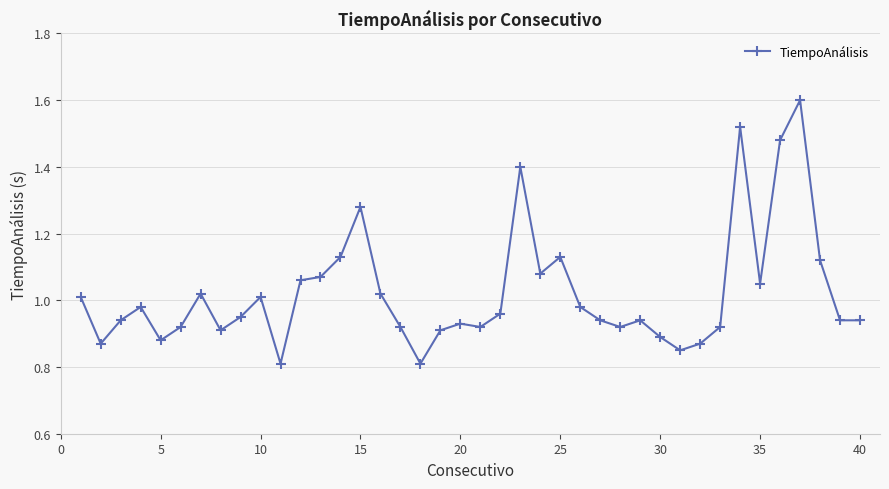

What is the greatest value displayed?

1.6